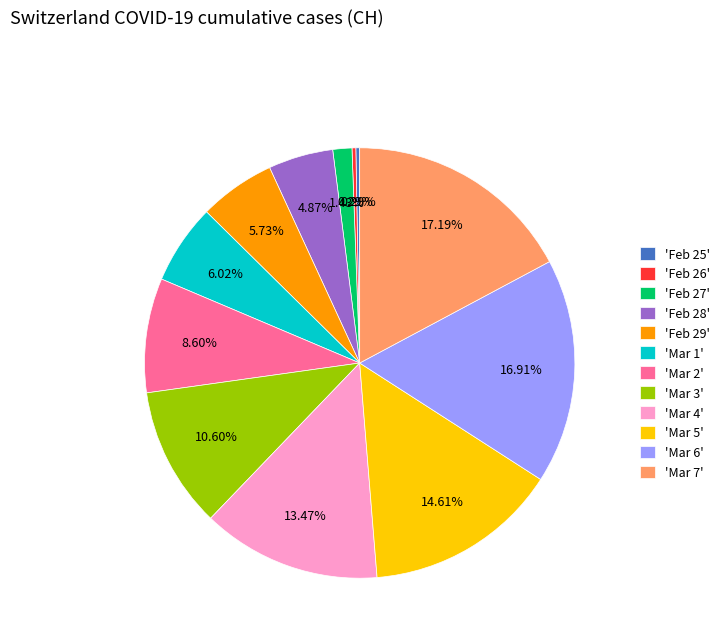

Between 'Feb 29' and 'Mar 4', which is larger?

'Mar 4'